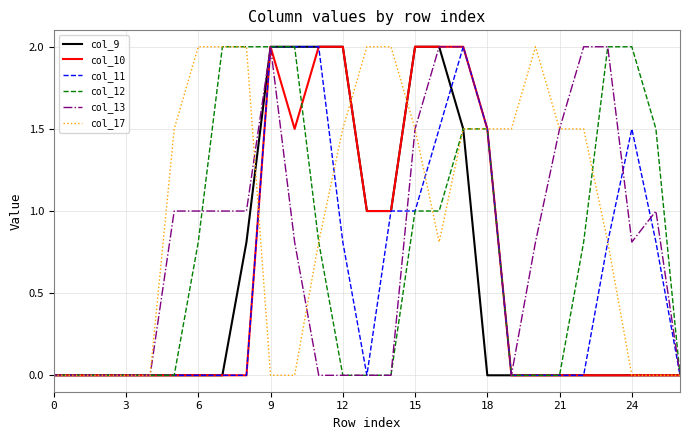

At how many categories does at least one series exceed 1?

21